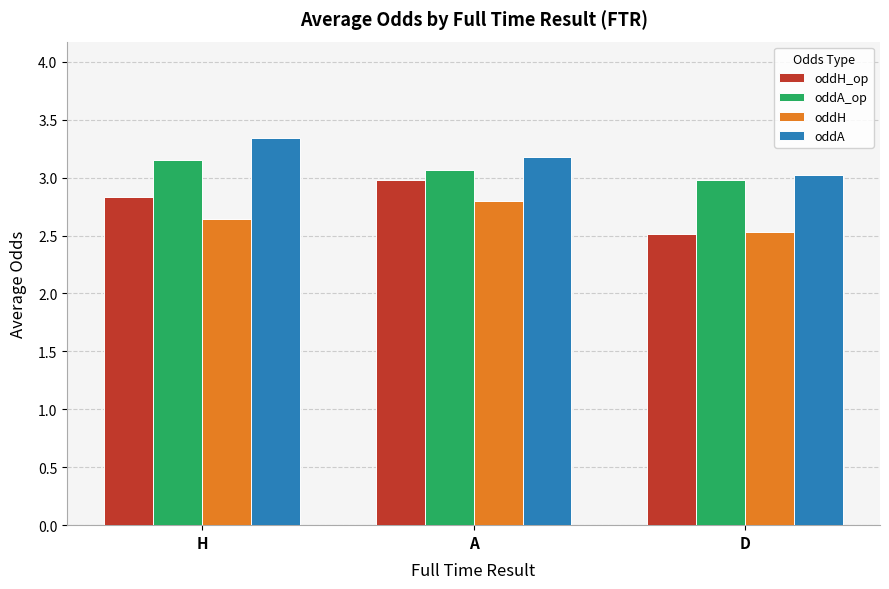

Which series changed the most between A and D?

oddH_op